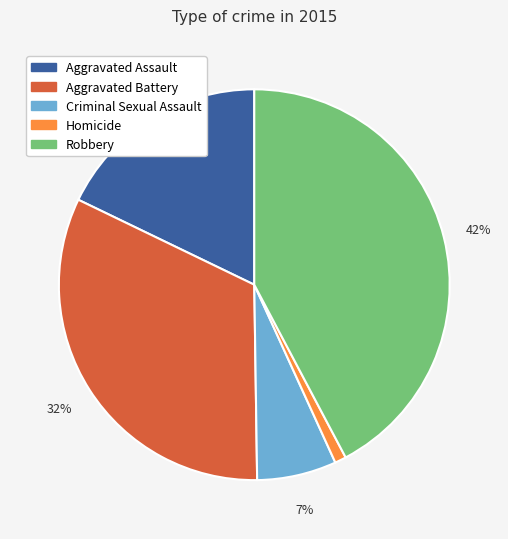

Count the number of slices in the pie.

5